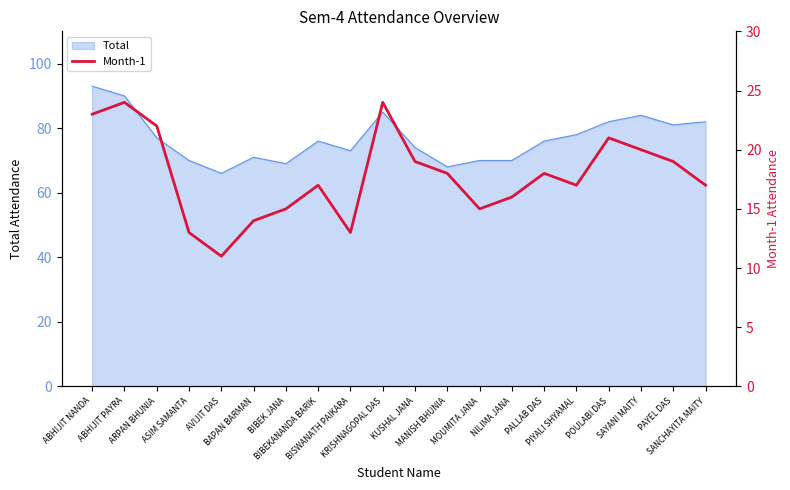

Count the number of categories in the chart.

20